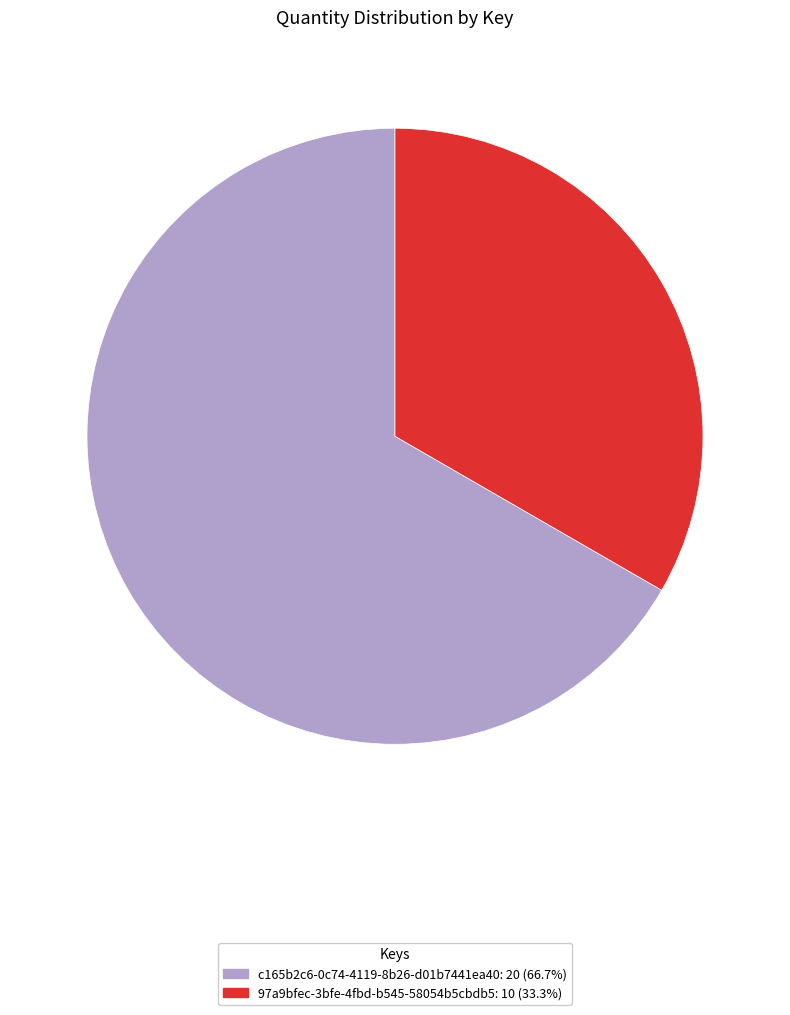

Is there a majority slice in this chart?

Yes